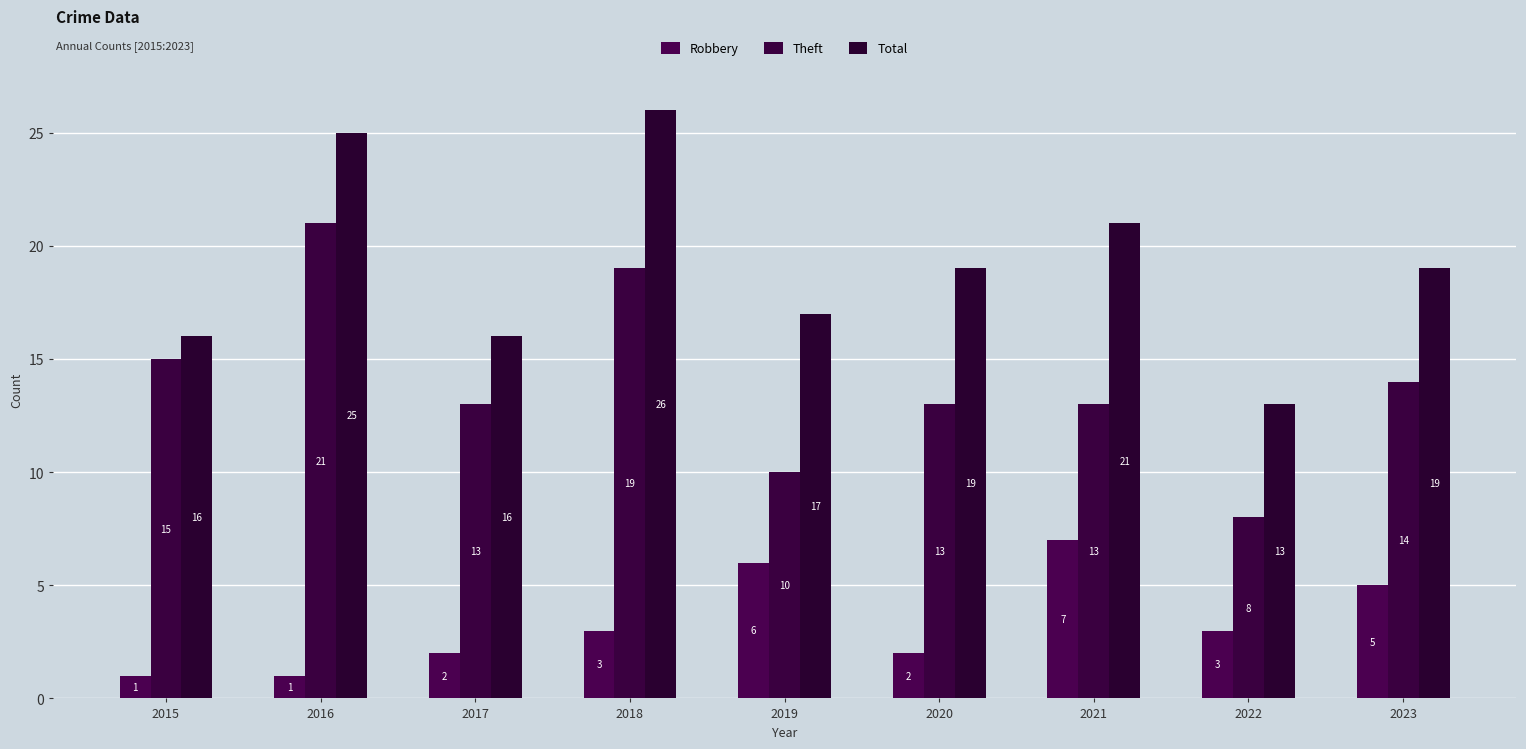

What is the value of the Total bar at the 8th from the left?

13